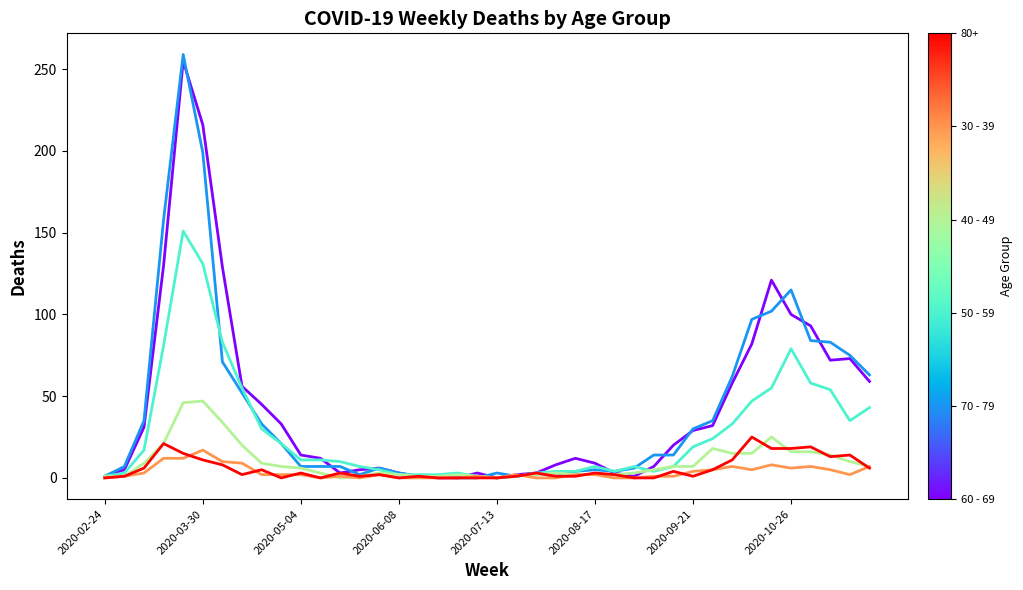

What is the greatest value displayed?

259